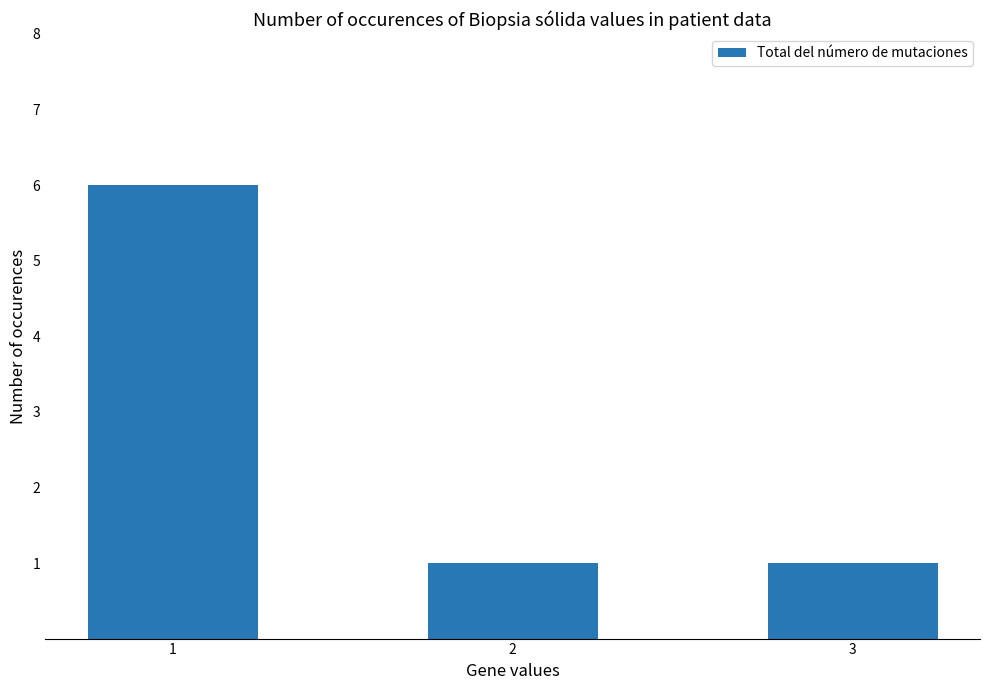

What is the value of the 2nd bar from the left?

1